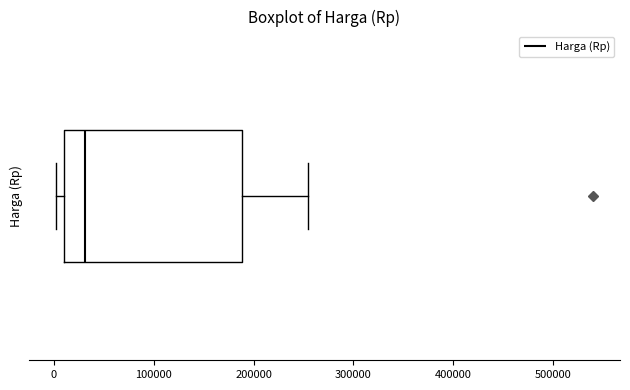

Read this box plot against the x-axis: the position of the median line, the range covered by the box, and the ends of both whiskers. The values are not printed on the chart, so give them approximately, as read against the axis.

median 30000, box 10000 to 190000, whiskers 0 to 250000